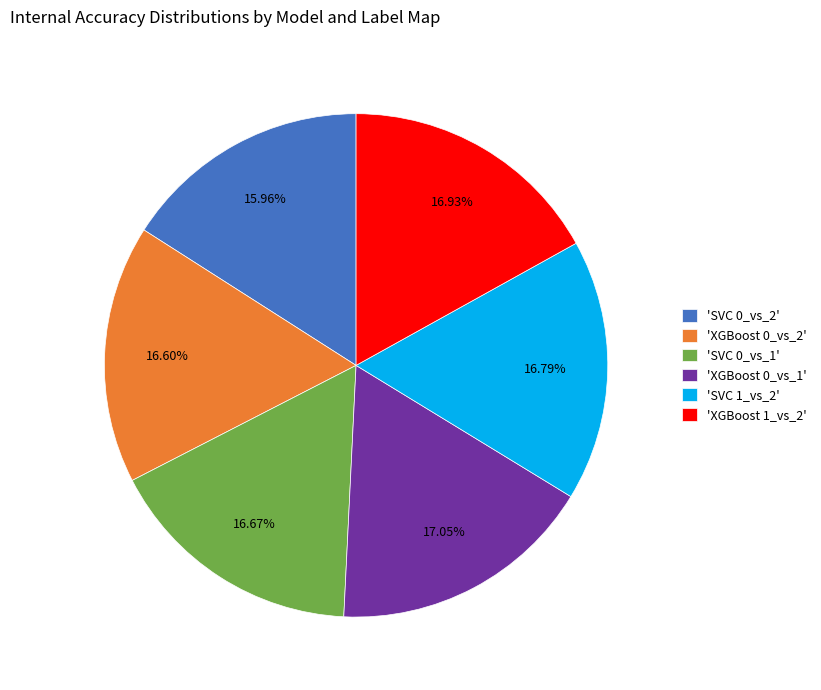

Is there a majority slice in this chart?

No